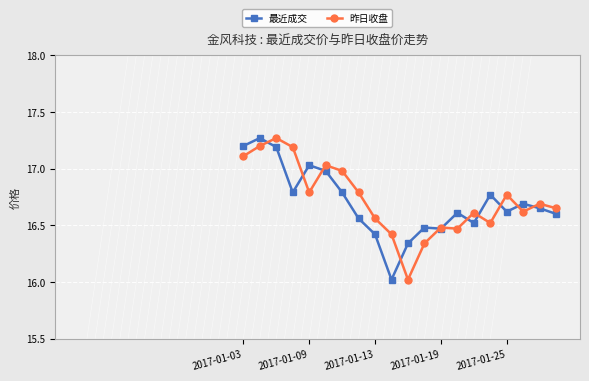

What is the smallest value displayed?

16.0